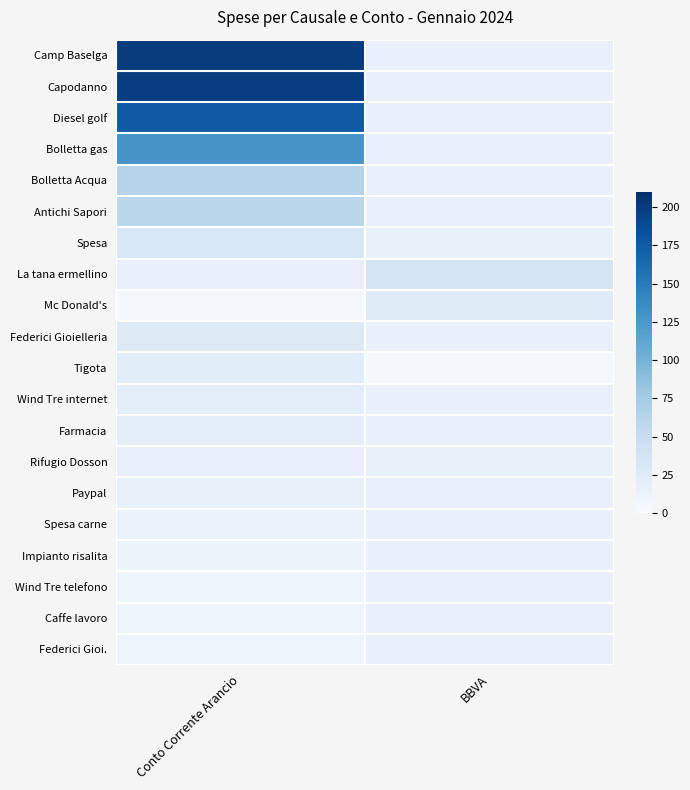

Rank the categories by Antichi Sapori value from highest to lowest.

Conto Corrente Arancio, BBVA